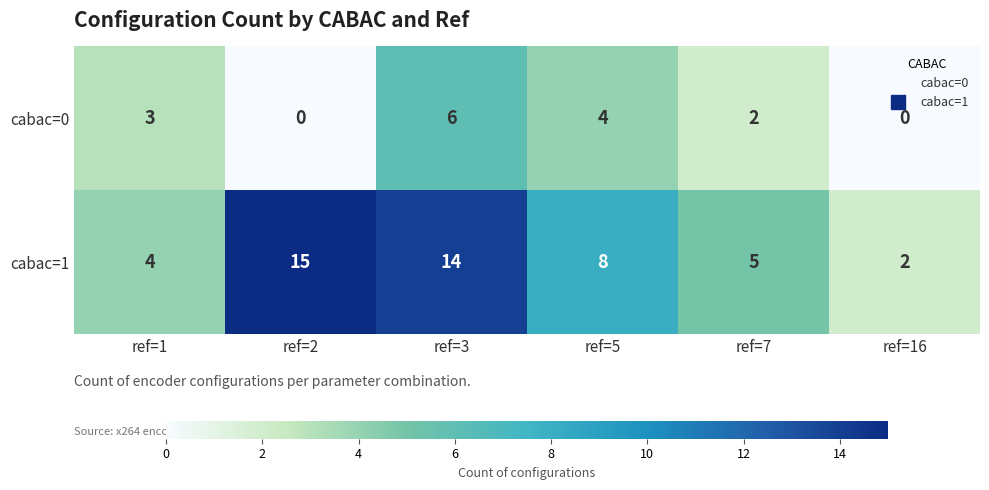

Reading right to left, list all the values displayed in this chart.

cabac=0: ref=16=0	ref=7=2	ref=5=4	ref=3=6	ref=2=0	ref=1=3
cabac=1: ref=16=2	ref=7=5	ref=5=8	ref=3=14	ref=2=15	ref=1=4